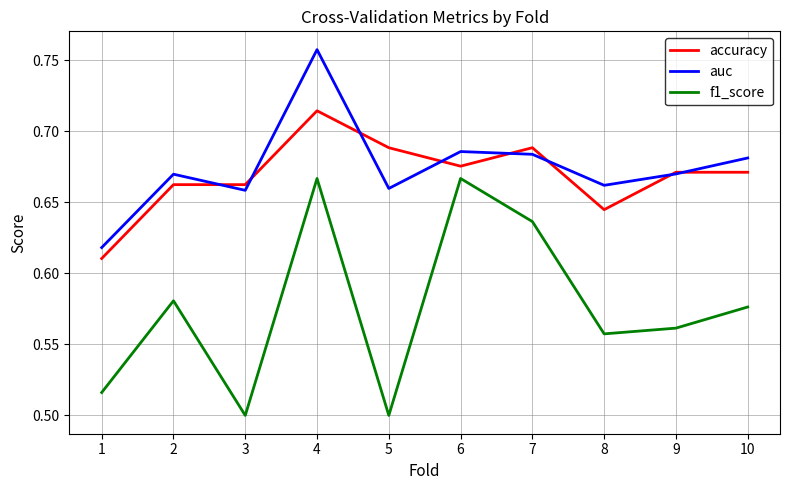

The value of accuracy at 8 is 0.9. True or false?

False